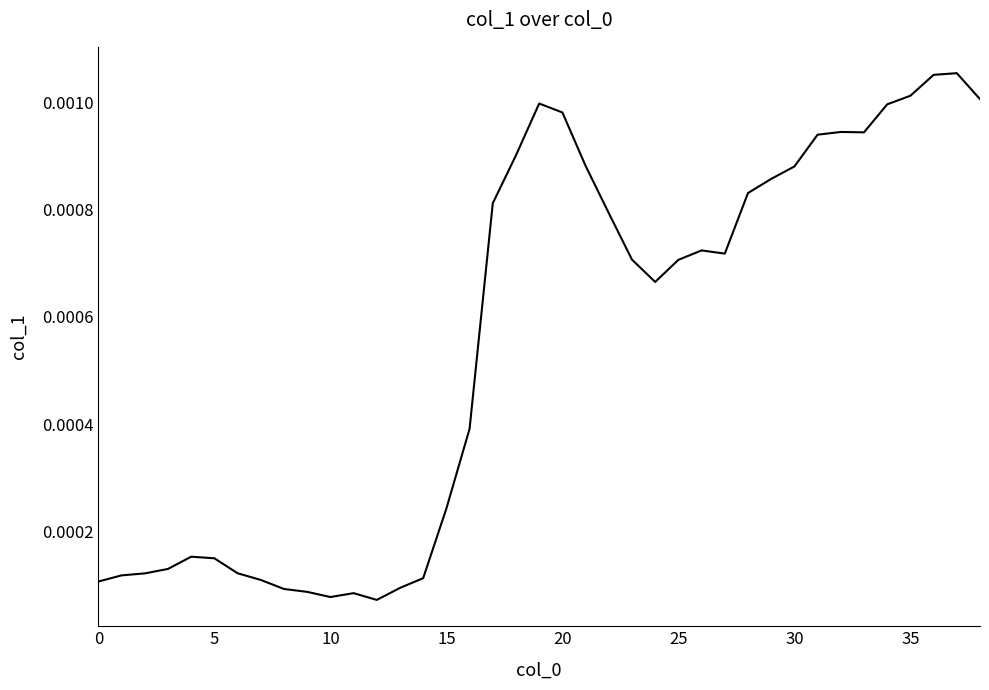

How many interior local peaks (higher than both neighbors) does the data have?

6